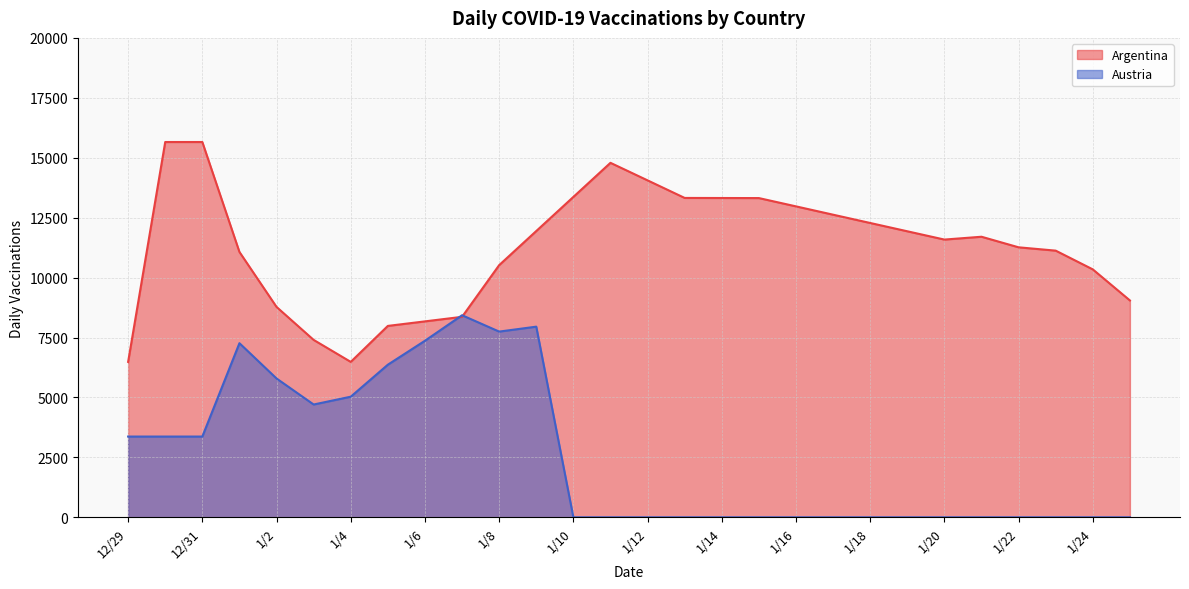

The Austria series shows 6366 at 1/5. True or false?

True